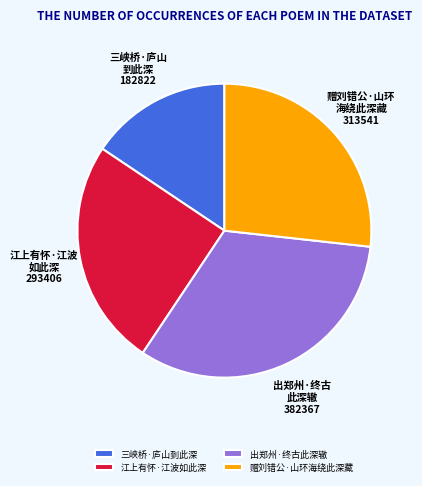

Which category has the smallest portion of the pie?

三峡桥·庐山到此深